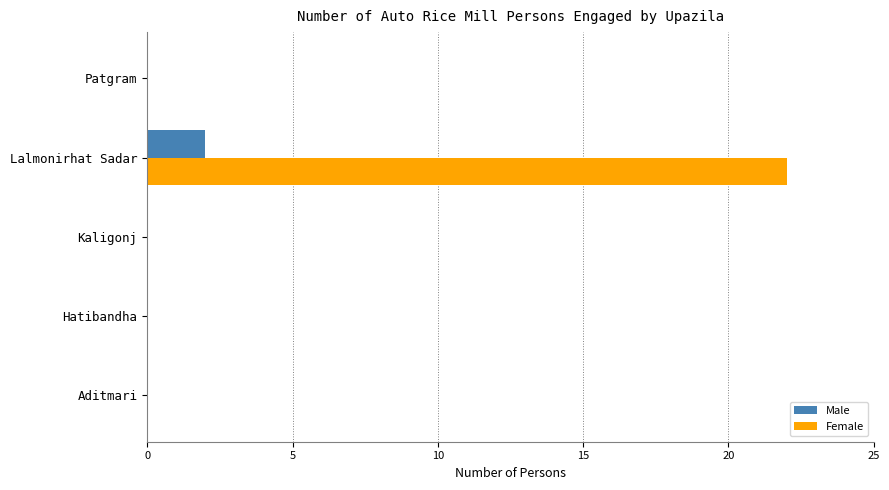

True or false: Male has a value of 2 at Lalmonirhat Sadar.

True